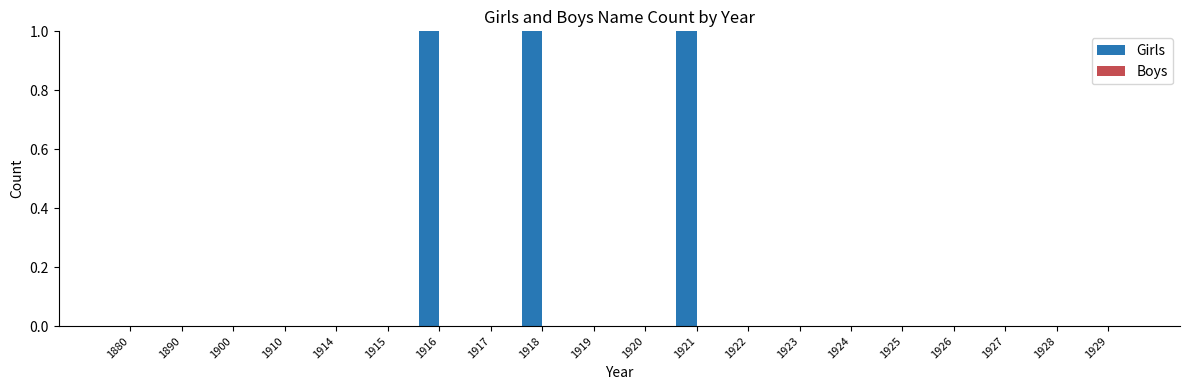

How many groups of bars are there?

20